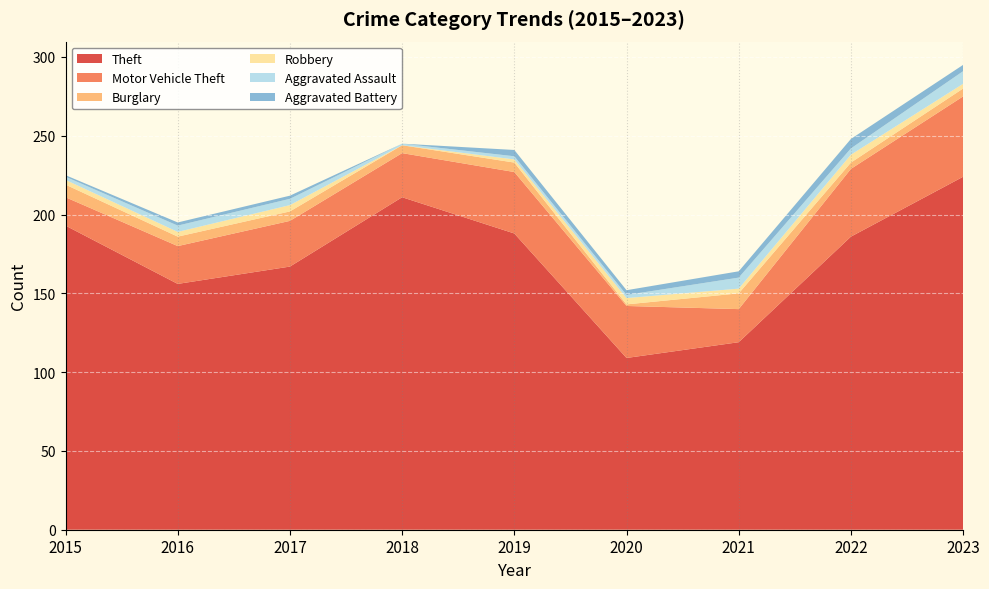

Reading left to right, extract all data points from this chart.

Theft: 2015=193	2016=156	2017=167	2018=211	2019=188	2020=109	2021=119	2022=186	2023=224
Motor Vehicle Theft: 2015=18	2016=24	2017=29	2018=28	2019=39	2020=33	2021=21	2022=43	2023=51
Burglary: 2015=8	2016=6	2017=6	2018=5	2019=6	2020=1	2021=10	2022=4	2023=5
Robbery: 2015=3	2016=3	2017=4	2018=0	2019=2	2020=4	2021=3	2022=5	2023=3
Aggravated Assault: 2015=2	2016=4	2017=4	2018=1	2019=2	2020=2	2021=7	2022=4	2023=8
Aggravated Battery: 2015=1	2016=2	2017=2	2018=0	2019=4	2020=3	2021=4	2022=6	2023=4